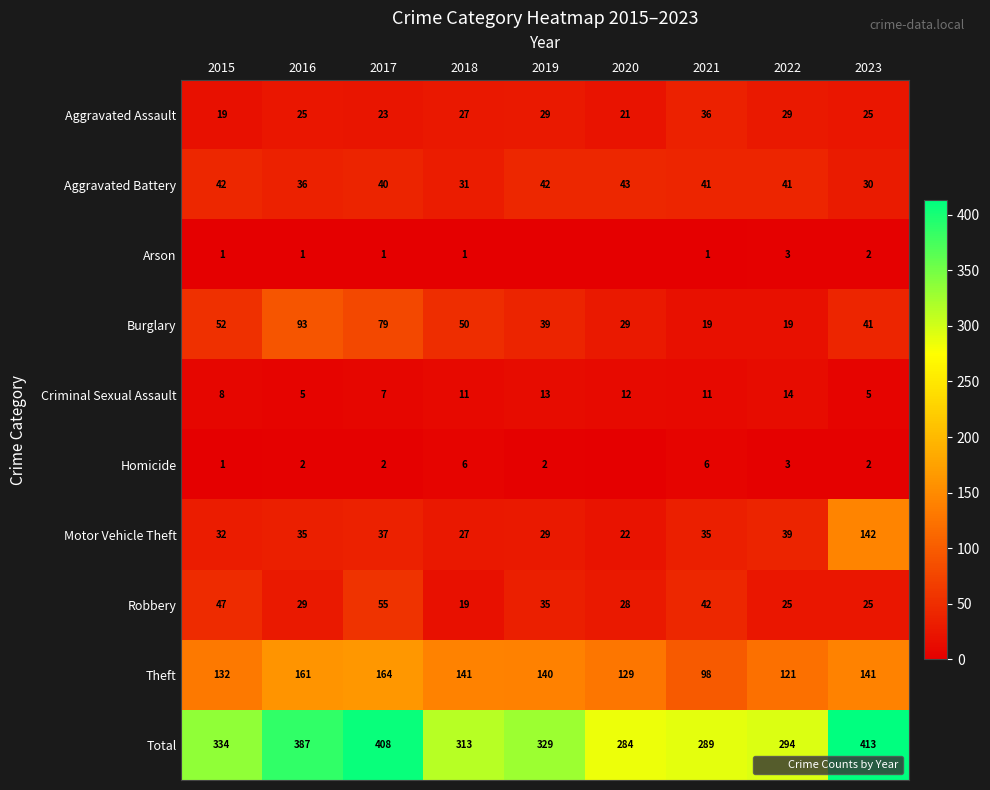

What is the approximate value of Burglary at 2019, to the nearest 5?

40